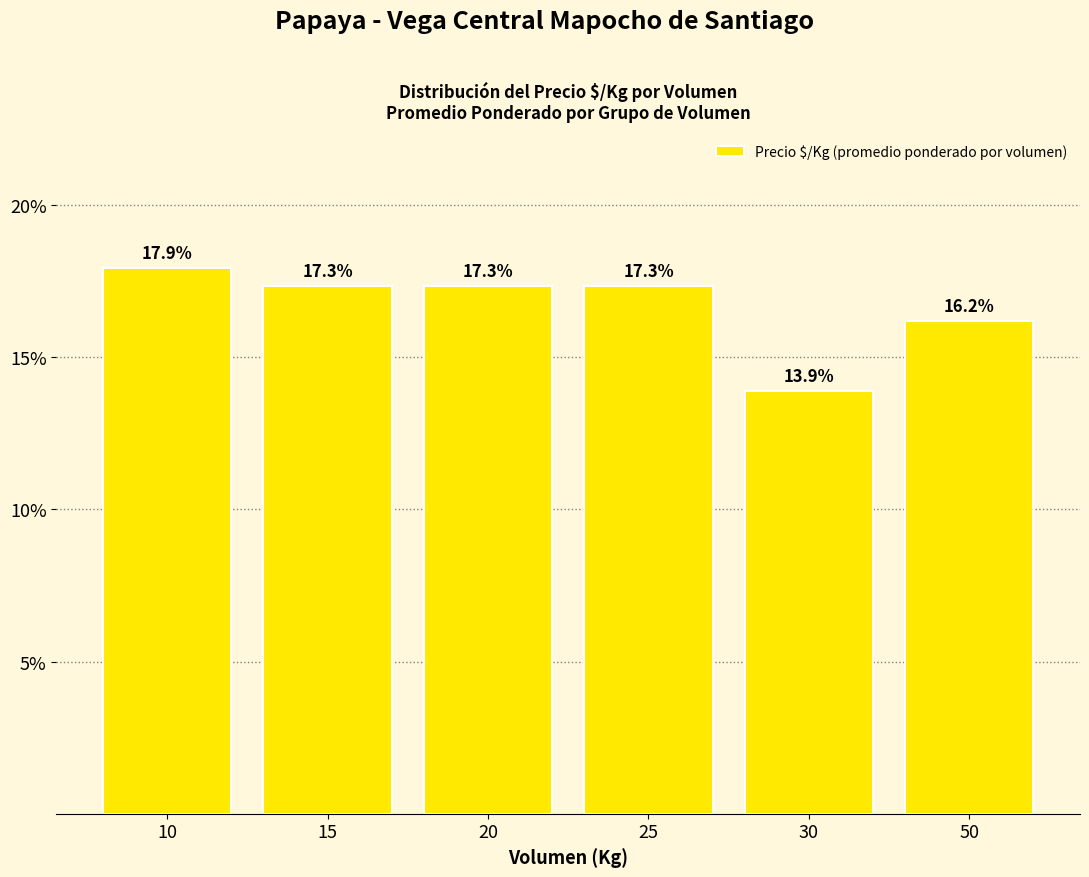

Are the bars horizontal?

No